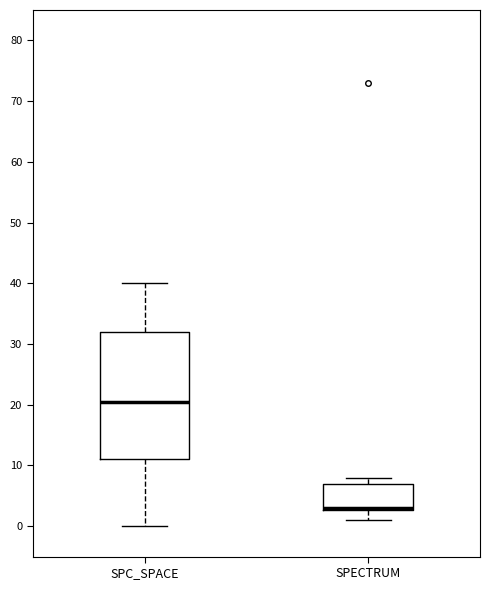

Comparing the boxes themselves (not the whiskers), which one is the tallest?

SPC_SPACE